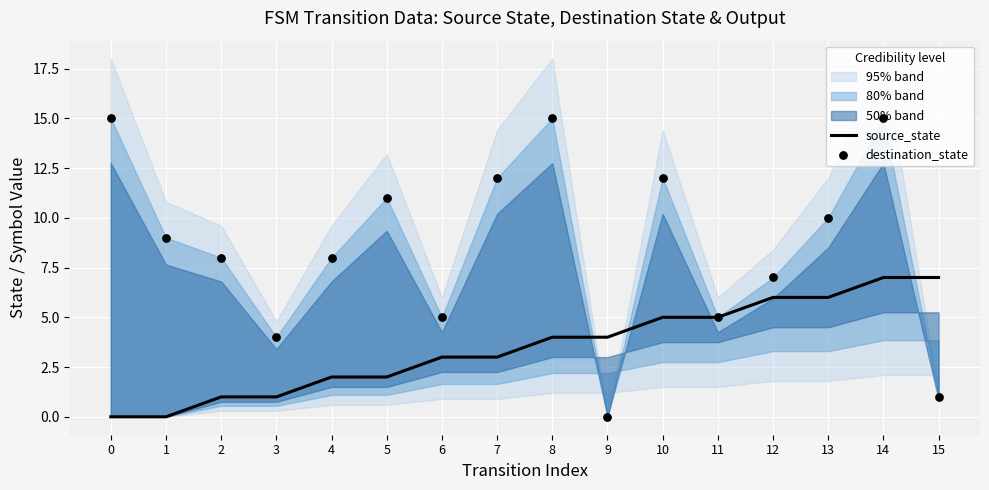

Which series has the largest total across all categories?

destination_state